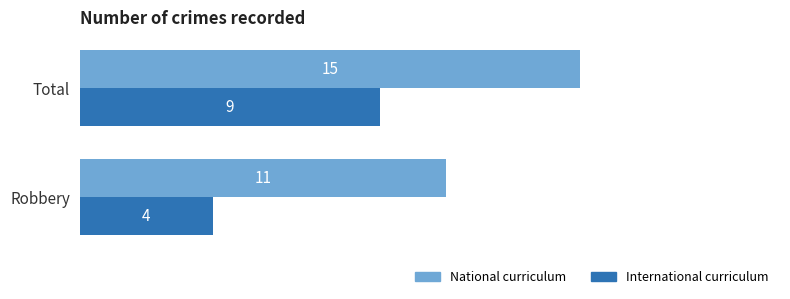

Which series changed the most between Robbery and Total?

International curriculum